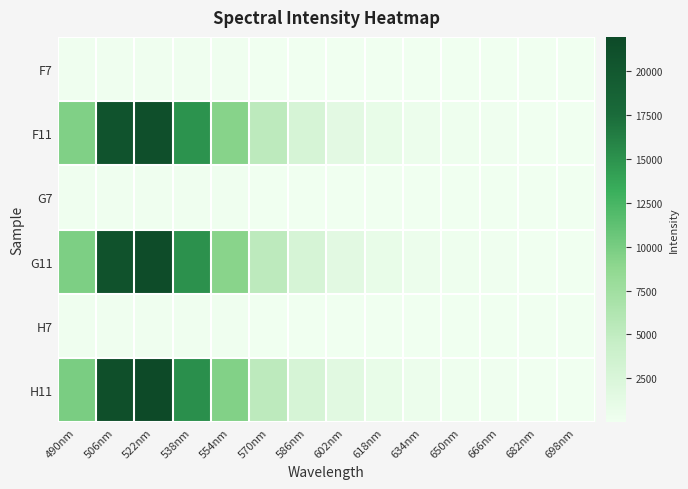

Rank the series at 490nm from highest to lowest value.

H11, G11, F11, H7, G7, F7